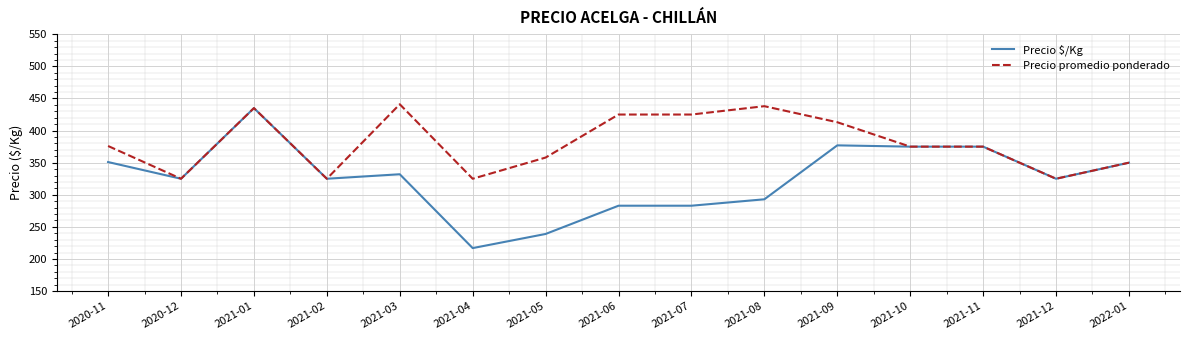

True or false: Precio promedio ponderado has more than 2 points higher than both neighbors.

True